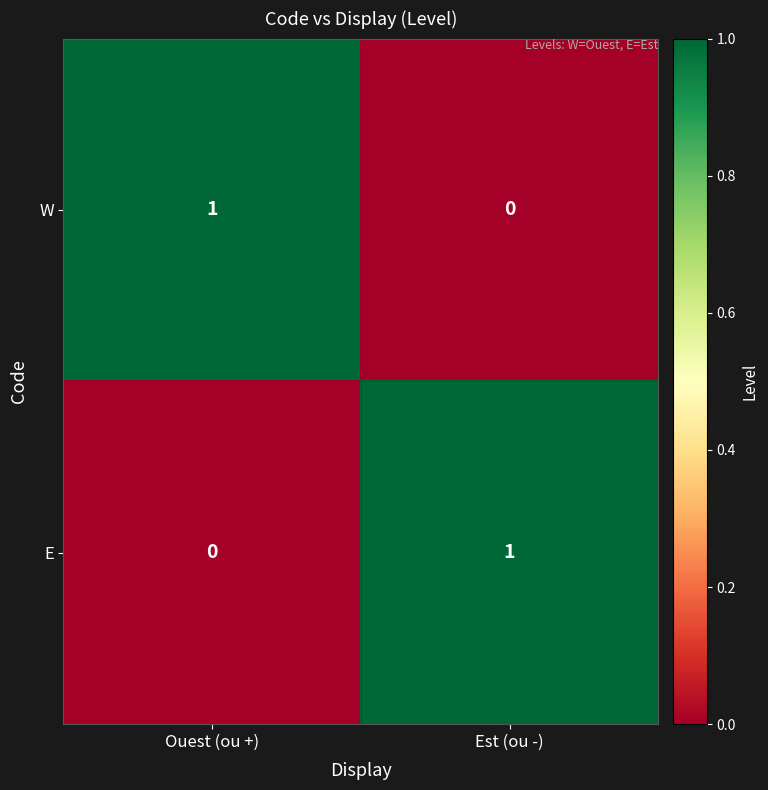

Reading right to left, list all the values displayed in this chart.

W: Est (ou -)=0	Ouest (ou +)=1
E: Est (ou -)=1	Ouest (ou +)=0